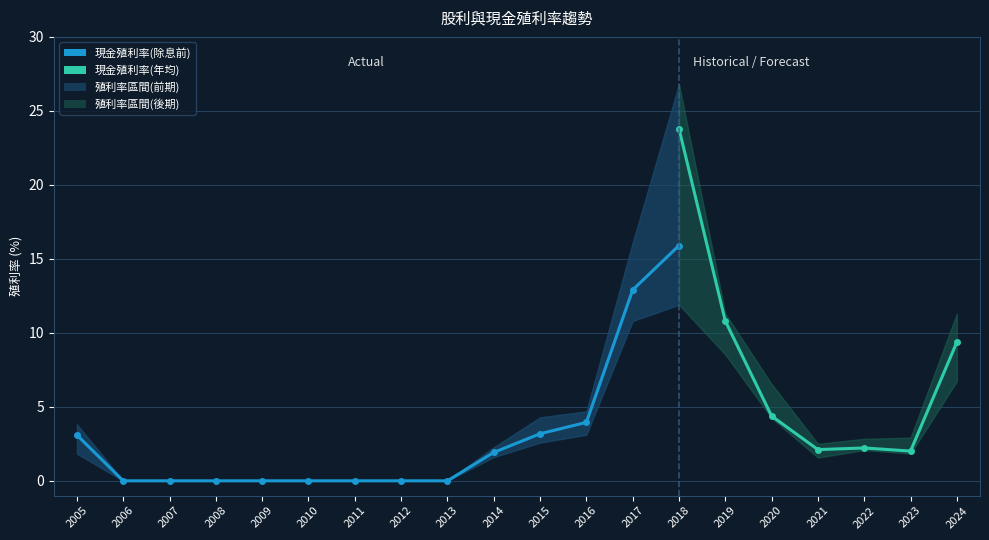

In 殖利率_低, how many points are lower than both neighbors (excluding endpoints)?

2